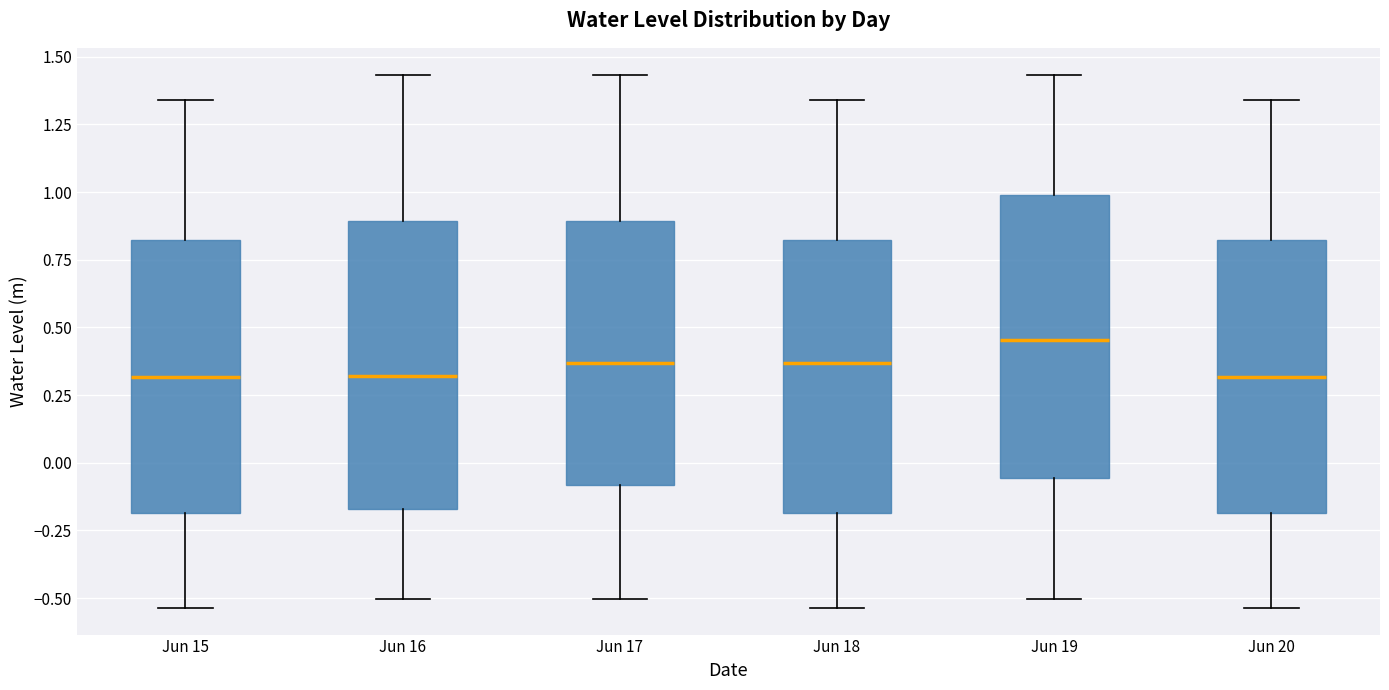

Reading left to right, read every box against the y-axis: the position of its median line, the range the box covers, and the ends of its whiskers. The values are not printed on the chart, so give them approximately, as read against the axis.

Jun 15: median 0.30, box -0.20 to 0.80, whiskers -0.55 to 1.35
Jun 16: median 0.30, box -0.15 to 0.90, whiskers -0.50 to 1.45
Jun 17: median 0.35, box -0.10 to 0.90, whiskers -0.50 to 1.45
Jun 18: median 0.35, box -0.20 to 0.80, whiskers -0.55 to 1.35
Jun 19: median 0.45, box -0.05 to 1.00, whiskers -0.50 to 1.45
Jun 20: median 0.30, box -0.20 to 0.80, whiskers -0.55 to 1.35